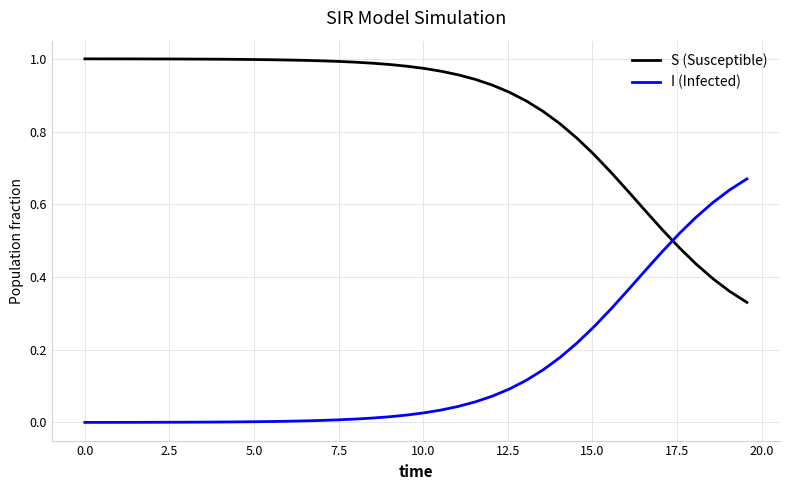

After their last crossing, which series has the higher values: S (Susceptible) or I (Infected)?

I (Infected)